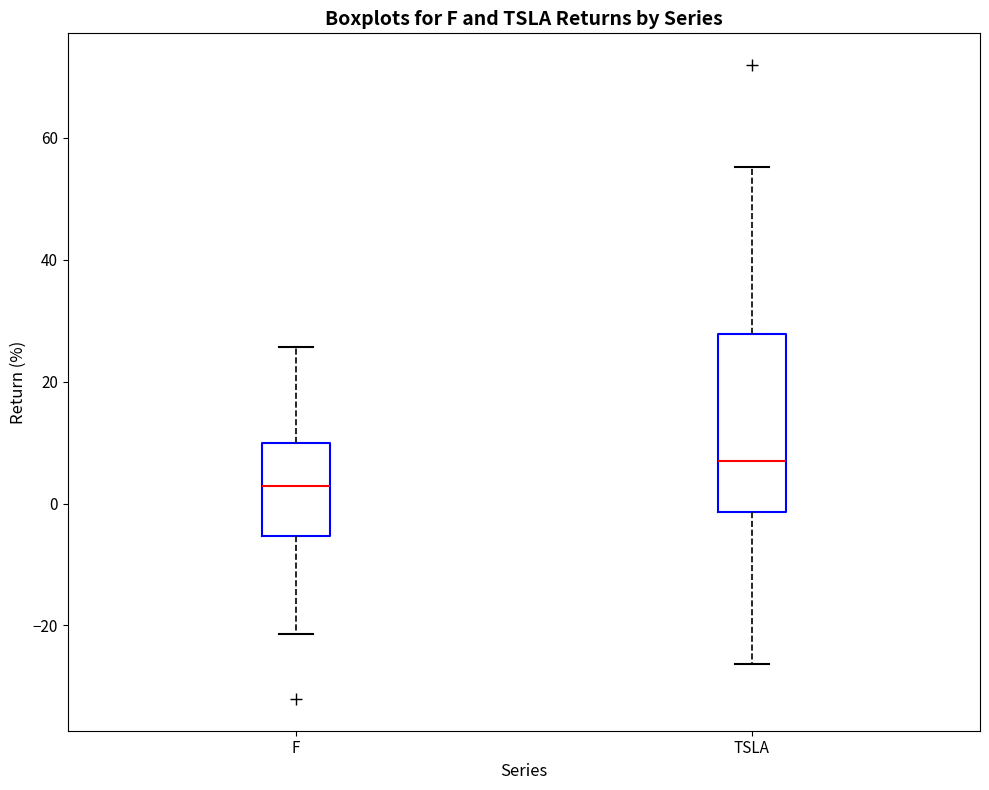

Comparing the boxes themselves (not the whiskers), which one is the tallest?

TSLA